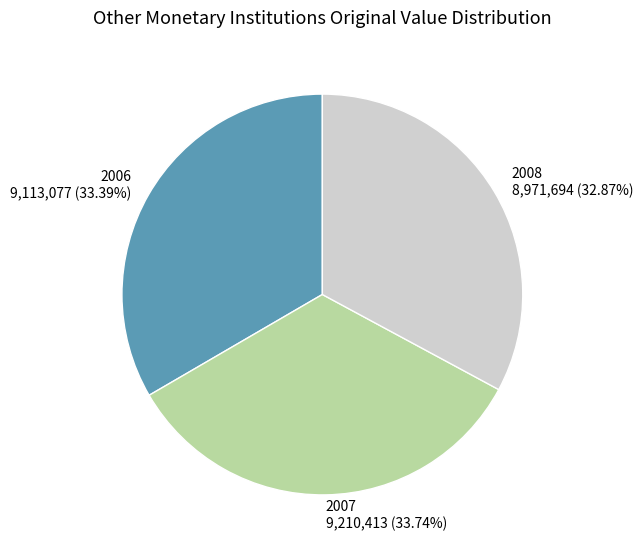

To the nearest percent, what portion does 2008 represent?

33%